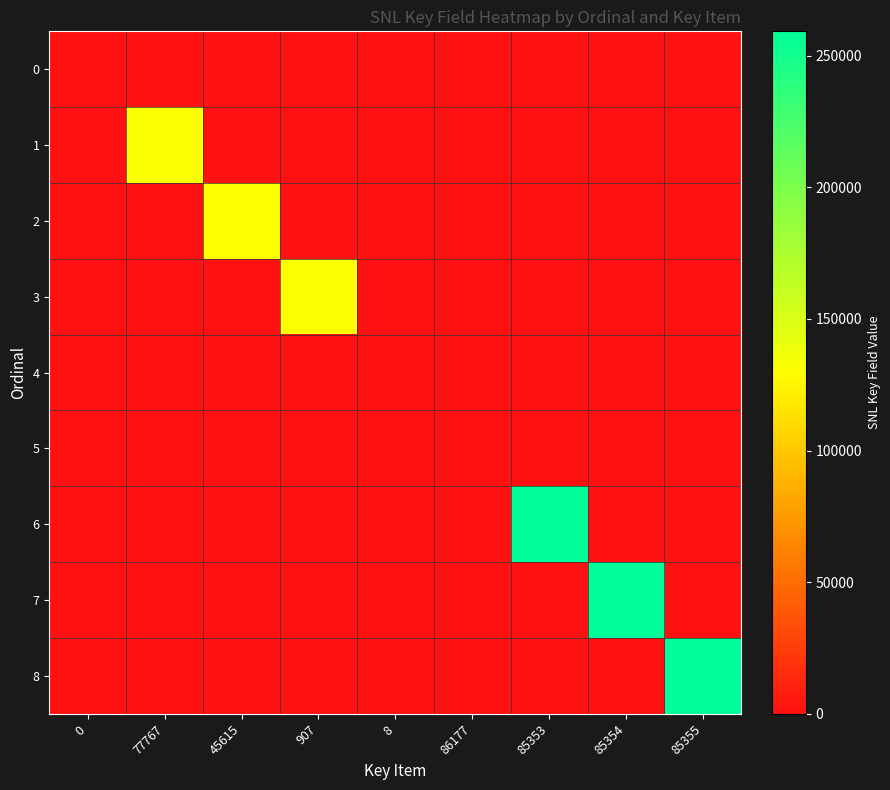

Reading left to right, transcribe all the data shown in this chart.

0: 0=0	77767=0	45615=0	907=0	8=0	86177=0	85353=0	85354=0	85355=0
1: 0=0	77767=130992	45615=0	907=0	8=0	86177=0	85353=0	85354=0	85355=0
2: 0=0	77767=0	45615=130509	907=0	8=0	86177=0	85353=0	85354=0	85355=0
3: 0=0	77767=0	45615=0	907=131166	8=0	86177=0	85353=0	85354=0	85355=0
4: 0=0	77767=0	45615=0	907=0	8=0	86177=0	85353=0	85354=0	85355=0
5: 0=0	77767=0	45615=0	907=0	8=0	86177=0	85353=0	85354=0	85355=0
6: 0=0	77767=0	45615=0	907=0	8=0	86177=0	85353=259268	85354=0	85355=0
7: 0=0	77767=0	45615=0	907=0	8=0	86177=0	85353=0	85354=259269	85355=0
8: 0=0	77767=0	45615=0	907=0	8=0	86177=0	85353=0	85354=0	85355=259270